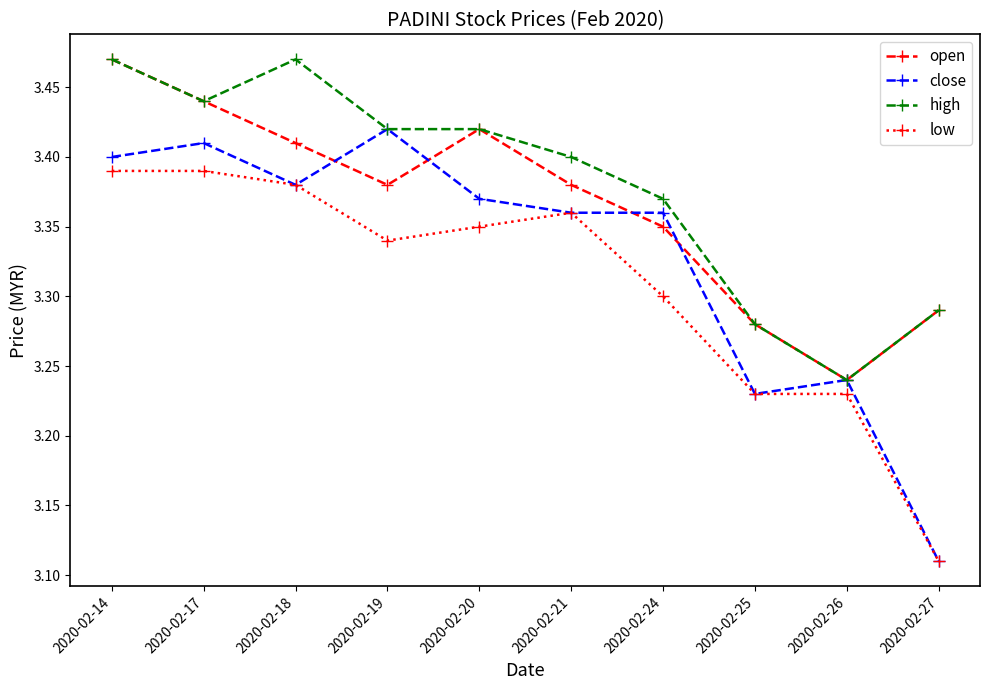

Is it true that open equals 1.6 at 2020-02-14?

False